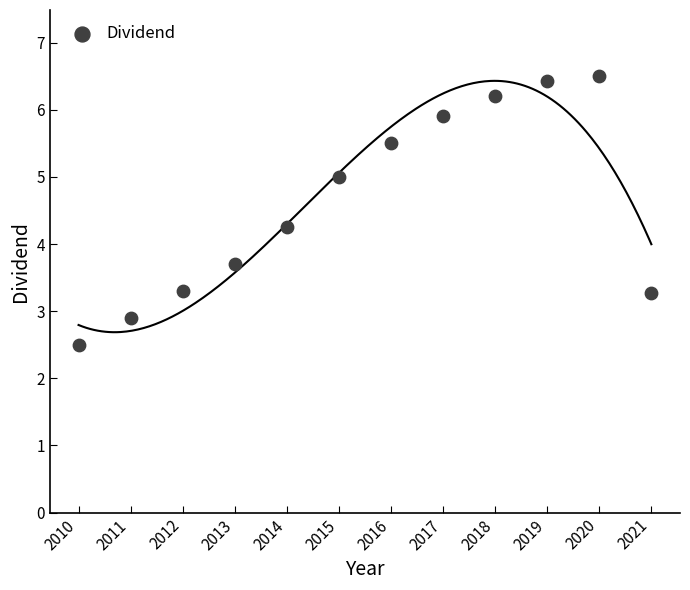

What is the range of X values (max minus min)?

11.0